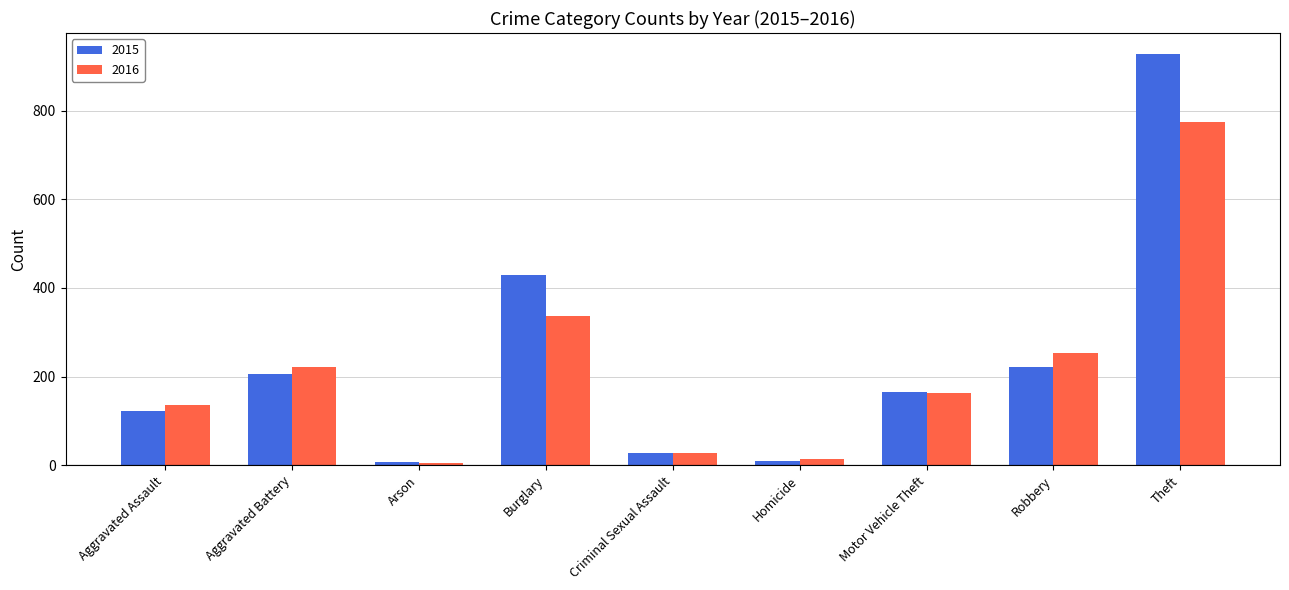

What is the total value across all series at Theft?

1703